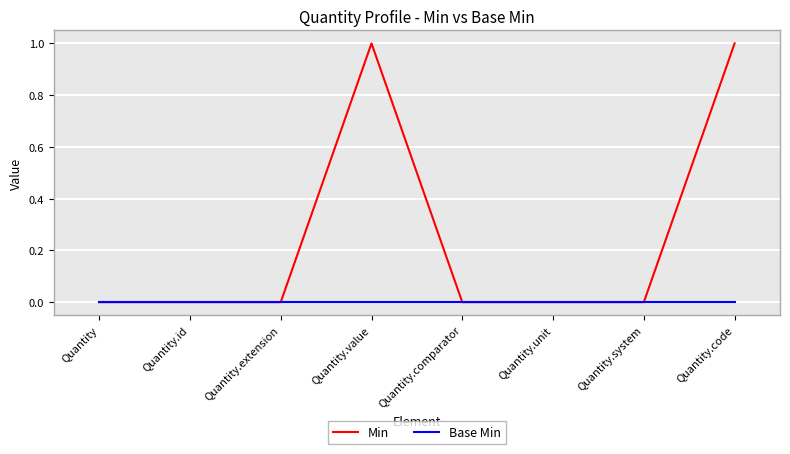

What is the greatest value displayed?

1